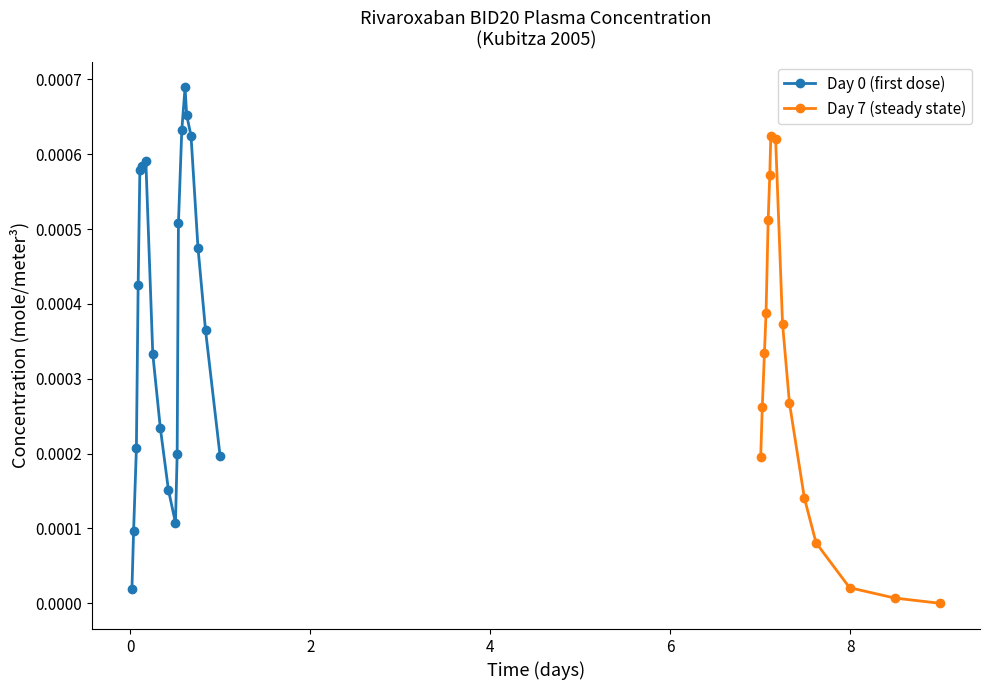

The value at 8 is 0.0. True or false?

False